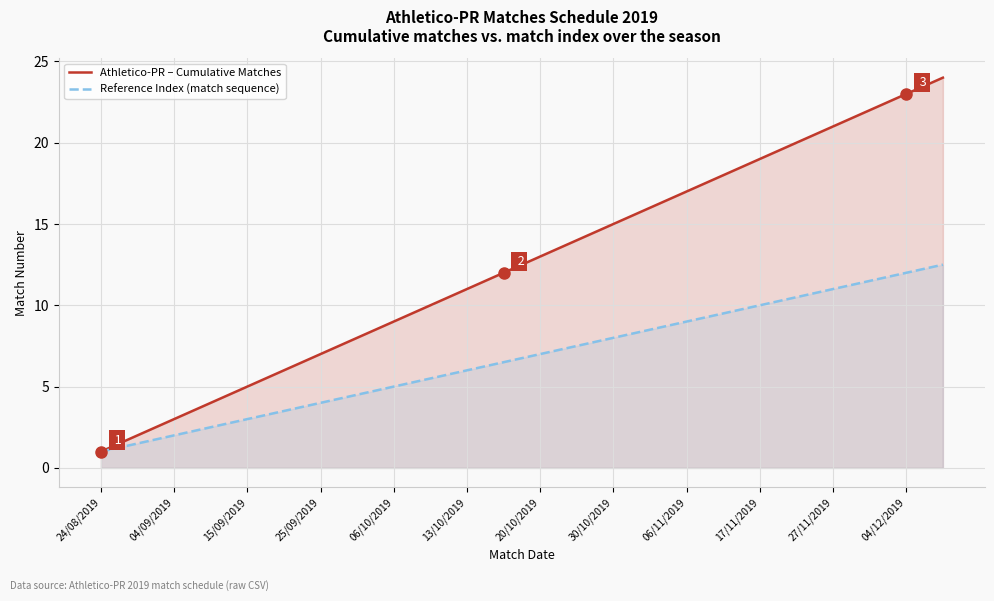

Is it true that Reference Index (match sequence) equals 18.2 at 27/11/2019?

False